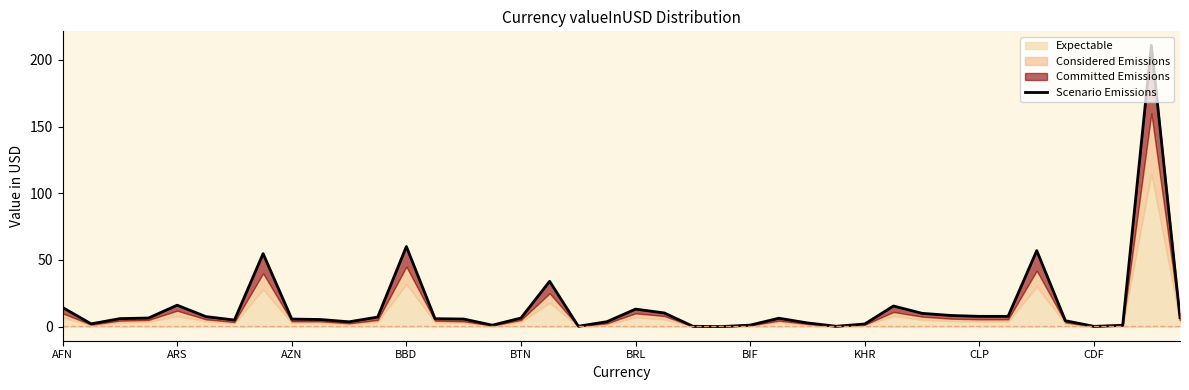

Reading left to right, what are all the values shown in this chart?

14.4	2.1	6.0	6.5	16.1	7.6	5.0	54.8	5.7	5.4	3.6	7.2	60.1	6.0	5.7	1.1	6.5	34.0	0.3	3.7	13.2	10.3	0.3	0.1	1.2	6.3	2.8	0.3	2.0	15.5	10.0	8.4	7.7	7.7	57.0	4.4	0.2	1.0	210.8	6.8